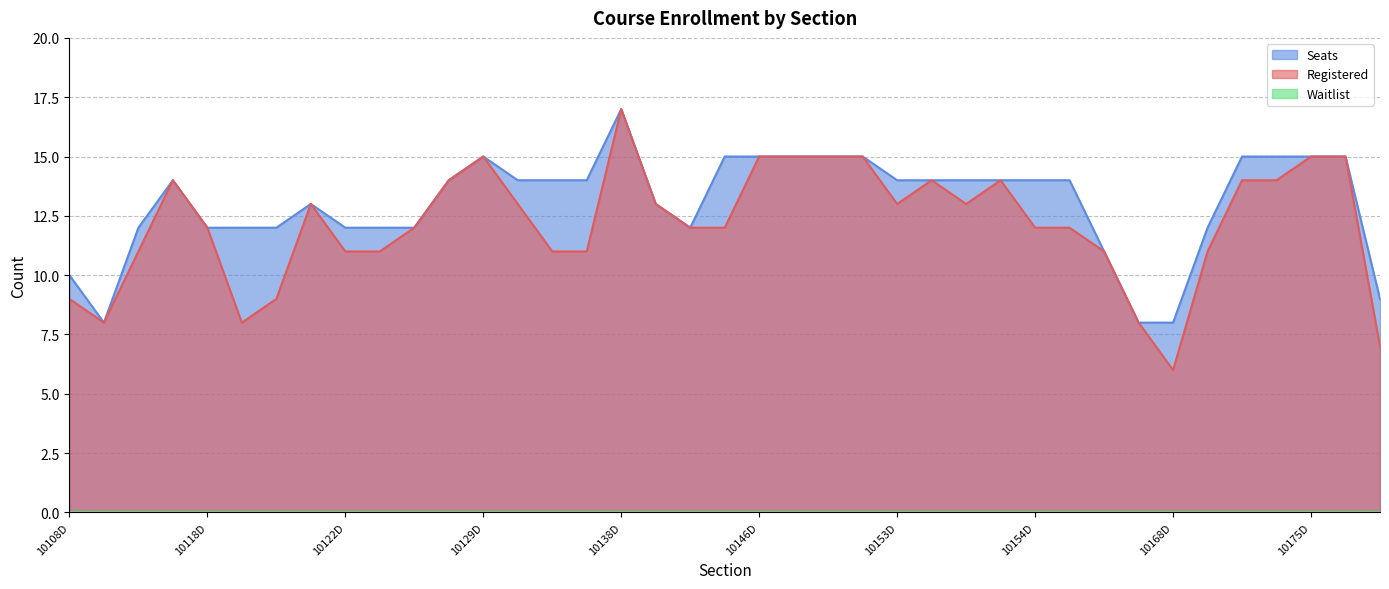

What value does the Registered series have at 10127D?

12